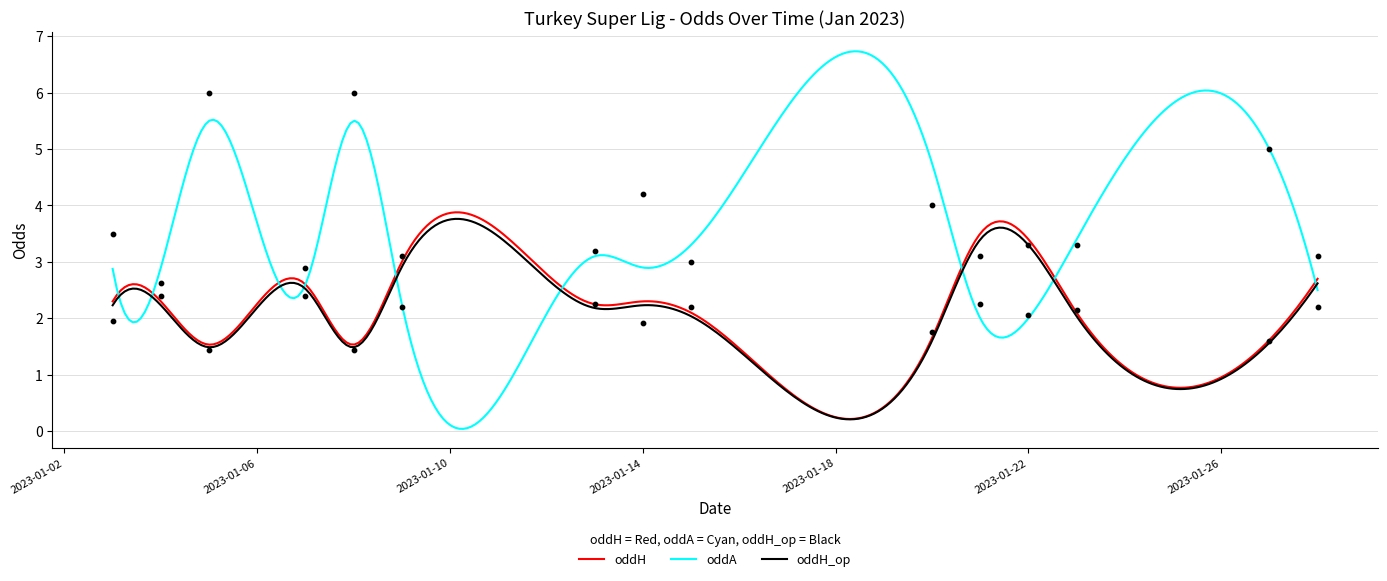

Which series has the largest Y range (max minus min)?

oddA